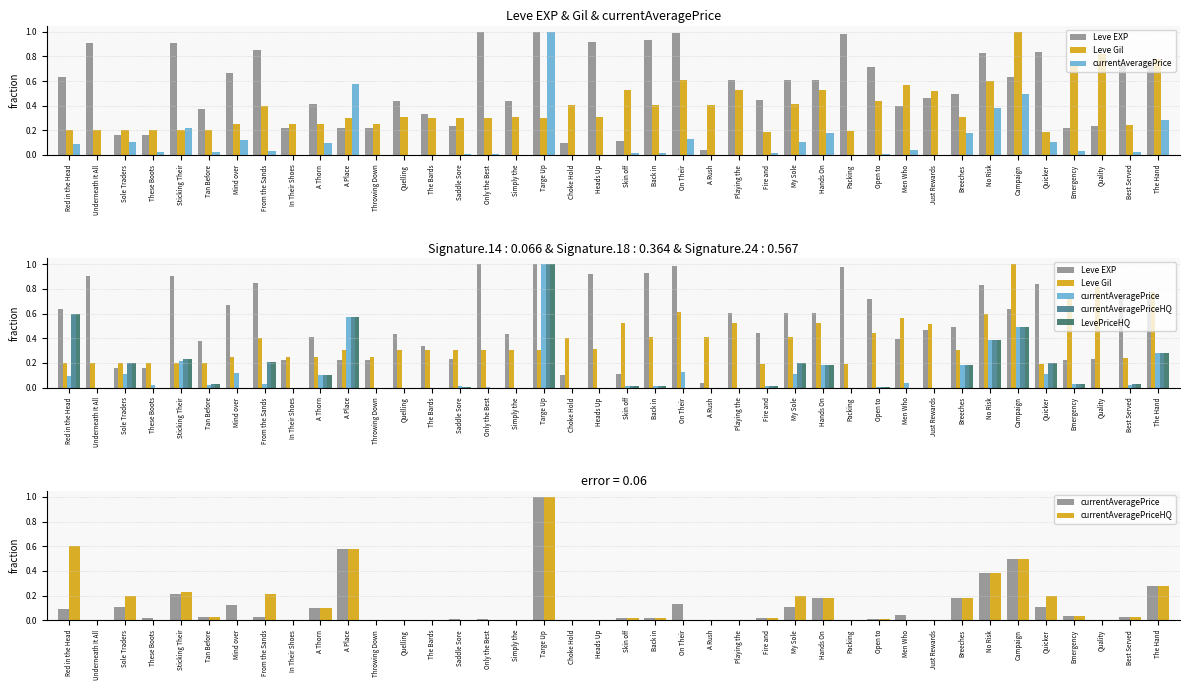

What is the maximum value for LevePriceHQ?

1.0